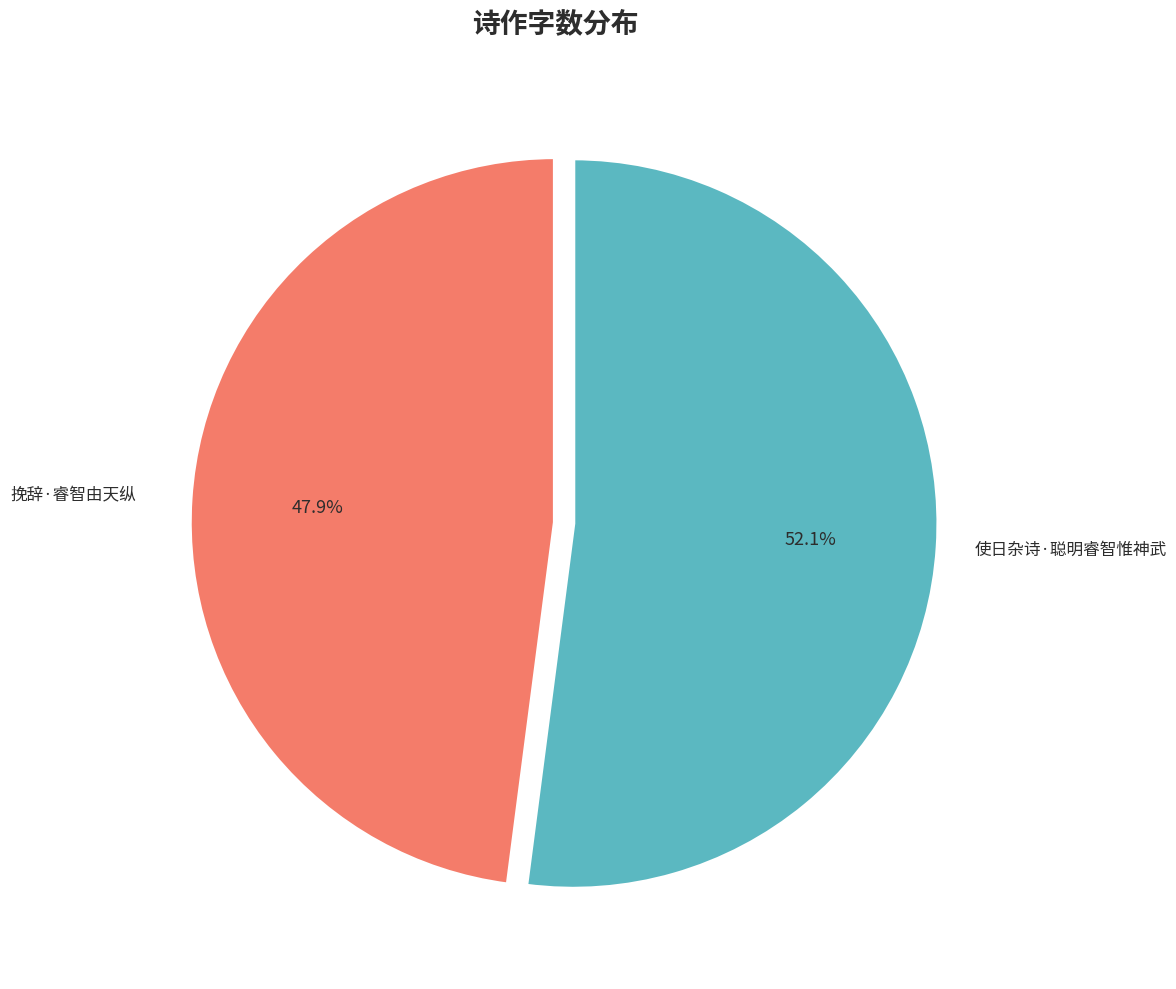

The 挽辞·睿智由天纵 slice represents 39% of the pie. True or false?

False